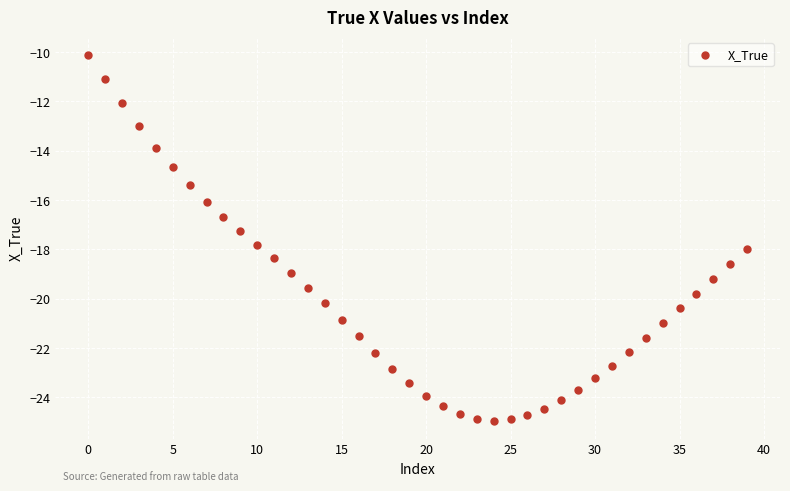

What is the range of Y values (max minus min)?

14.8